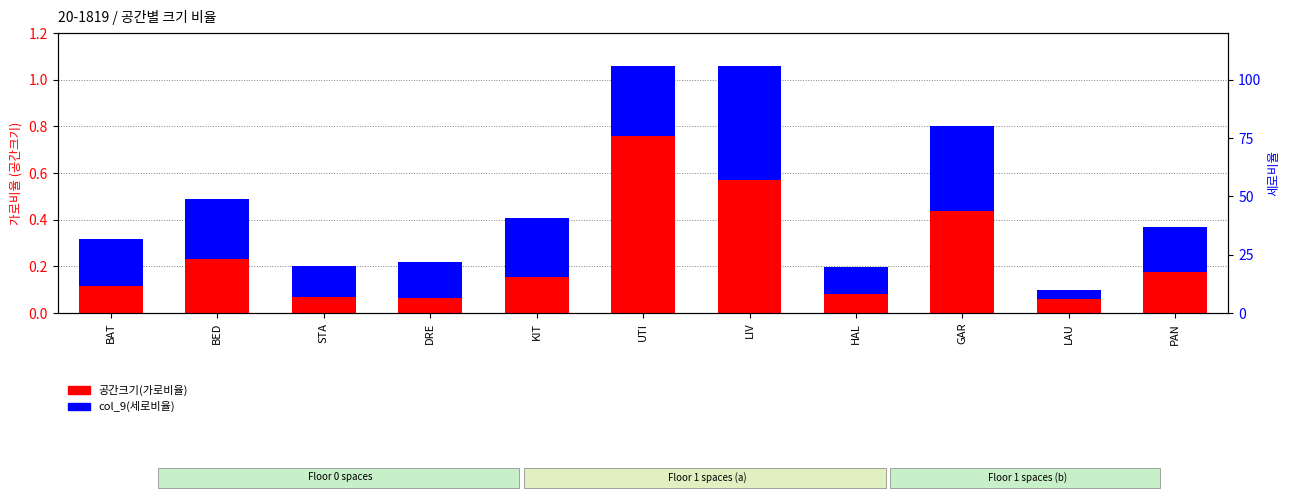

What is the value of the col_9(세로비율) bar at the 4th from the left?

0.2